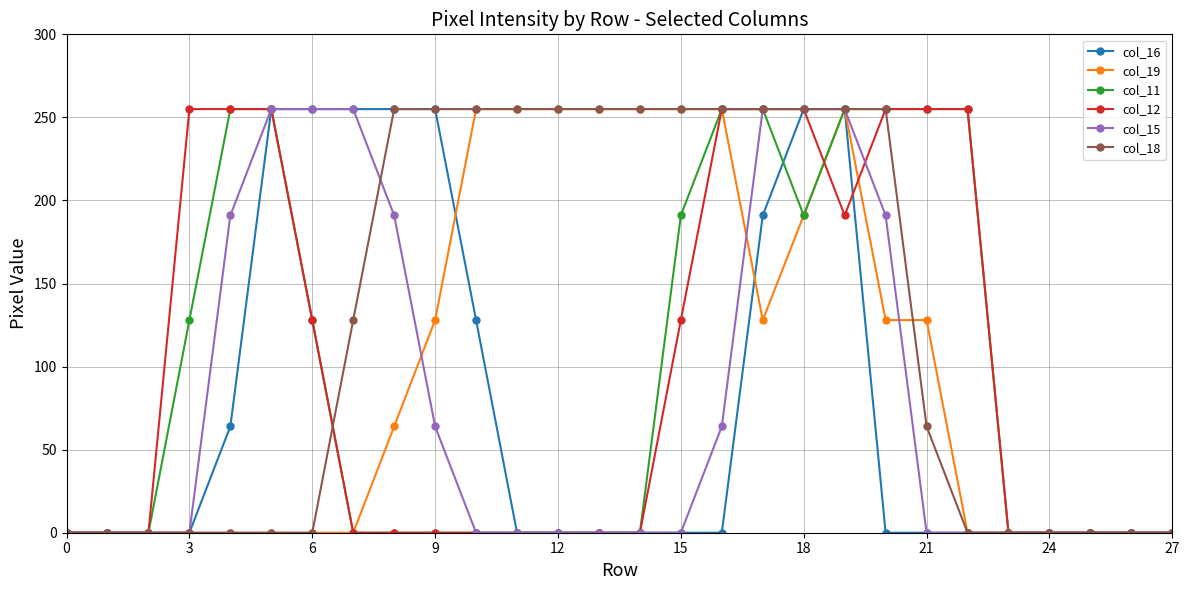

What is the greatest value displayed?

255